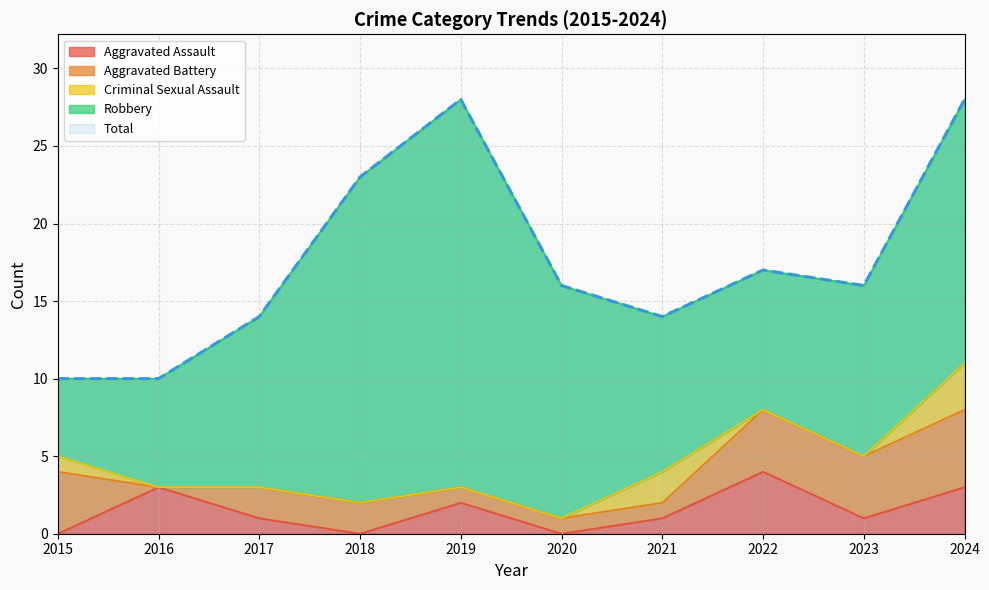

How many interior local valleys does the Total series have?

2